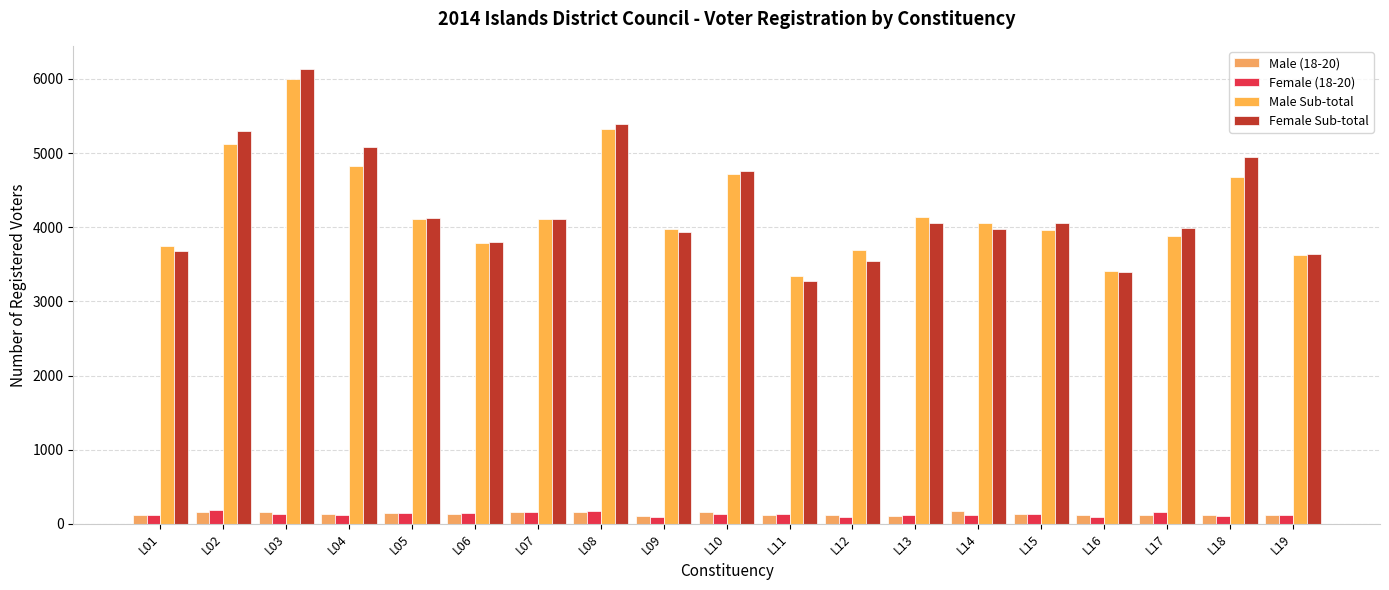

Which series changed the most between L07 and L16?

Female Sub-total